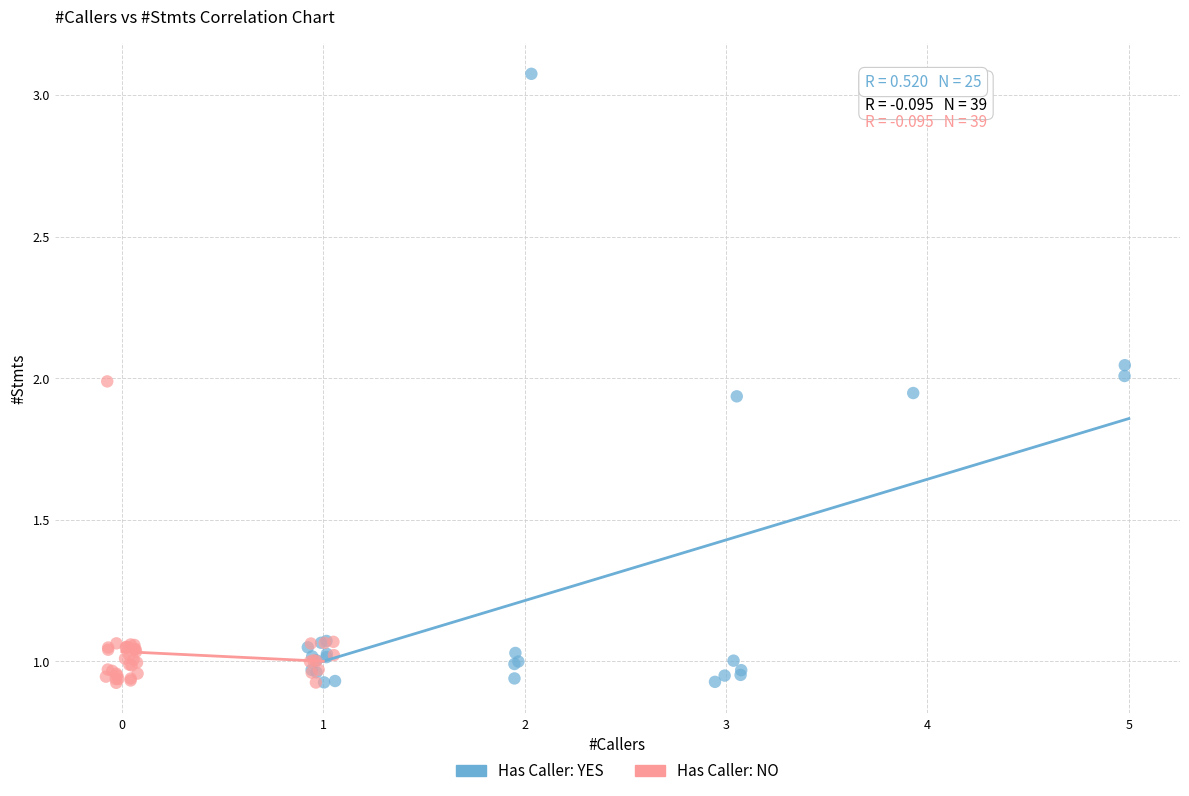

Which series contains the highest Y value?

Has Caller: YES